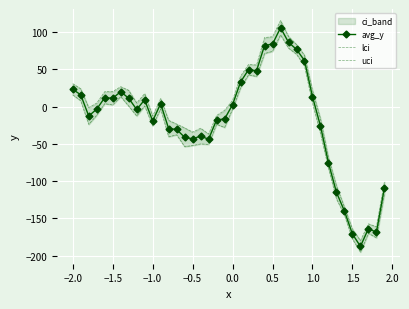

What is the maximum value for avg_y?

106.0